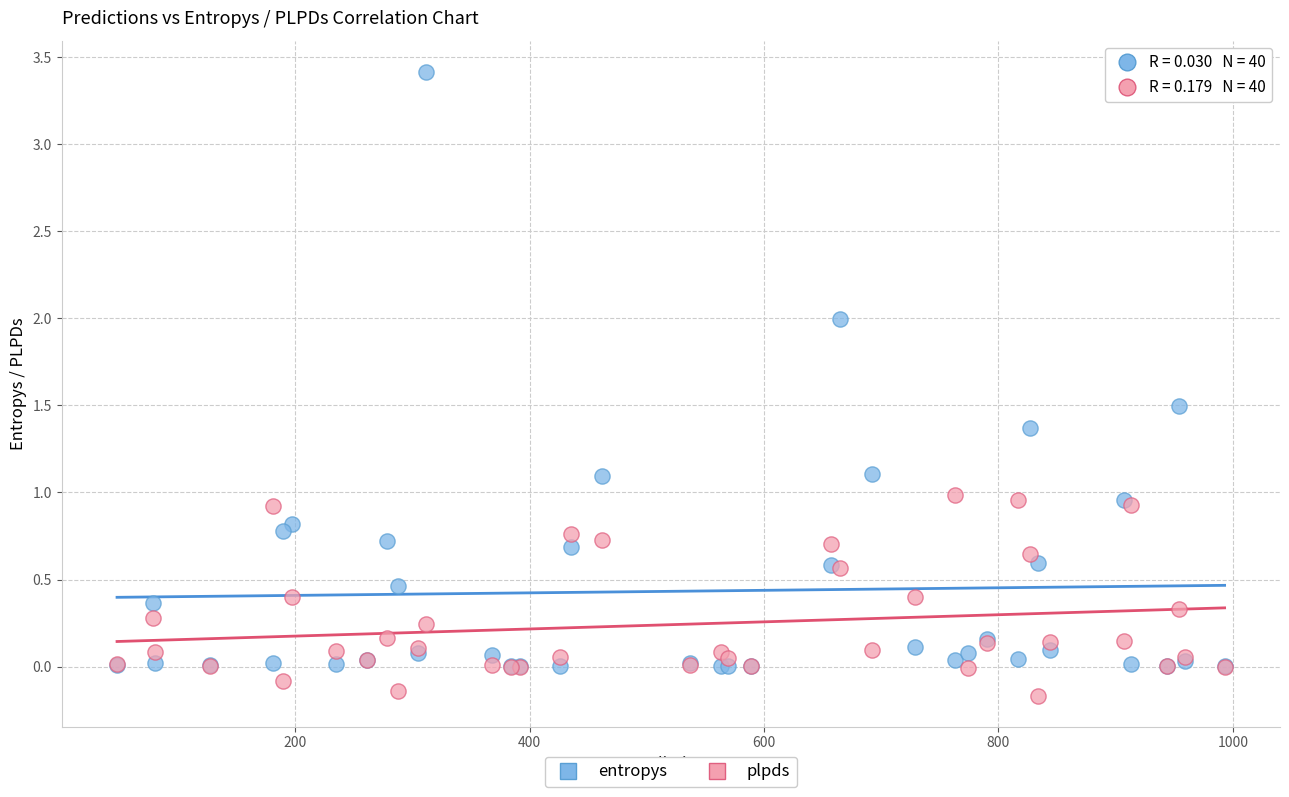

Which series has the widest spread of Y values?

entropys